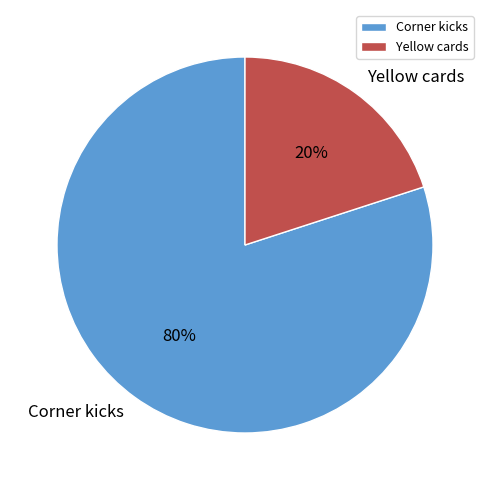

Which category has the biggest portion of the pie?

Corner kicks